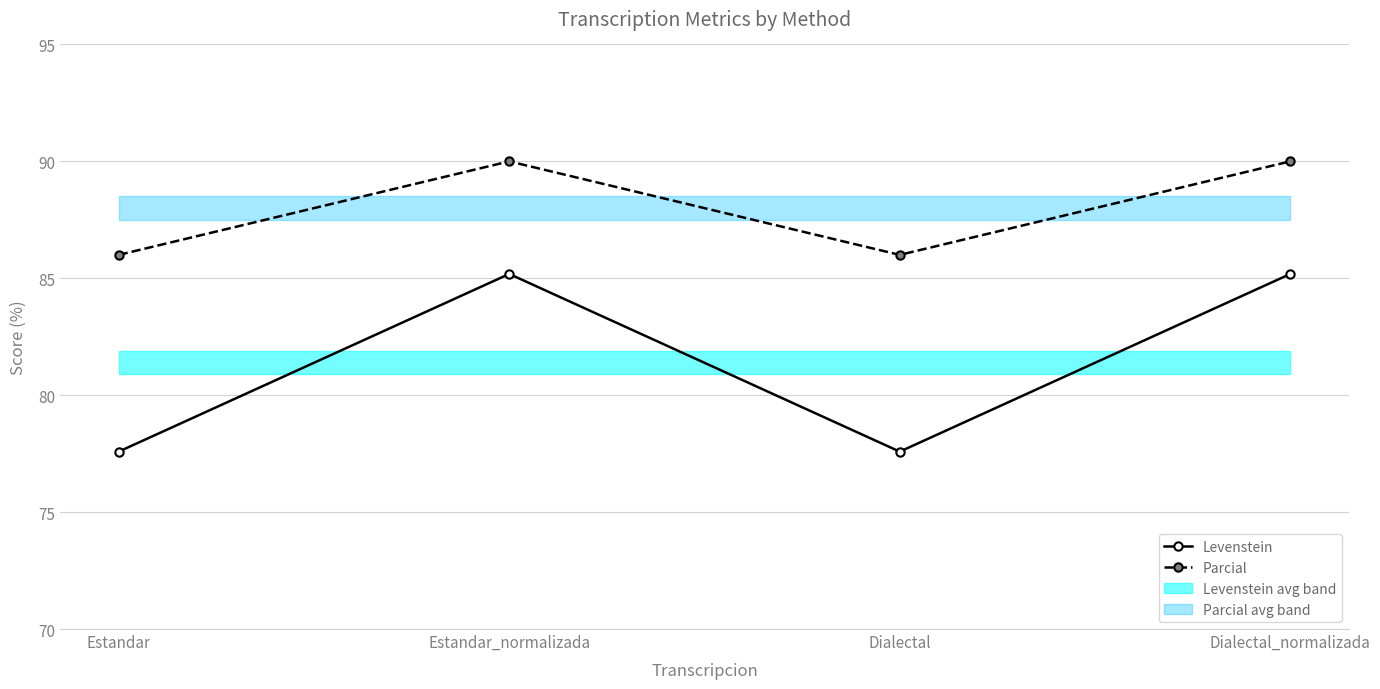

The value of Parcial at Estandar is 20.4. True or false?

False